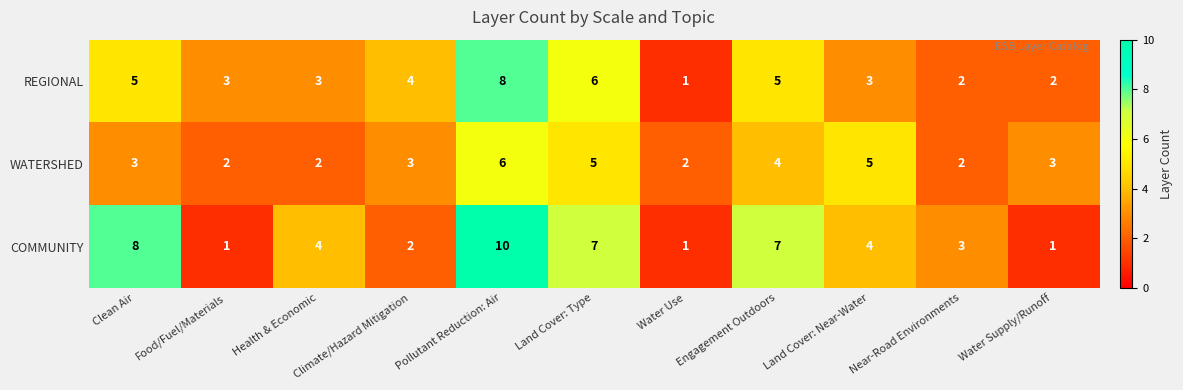

Which series has the largest range (max minus min)?

COMMUNITY